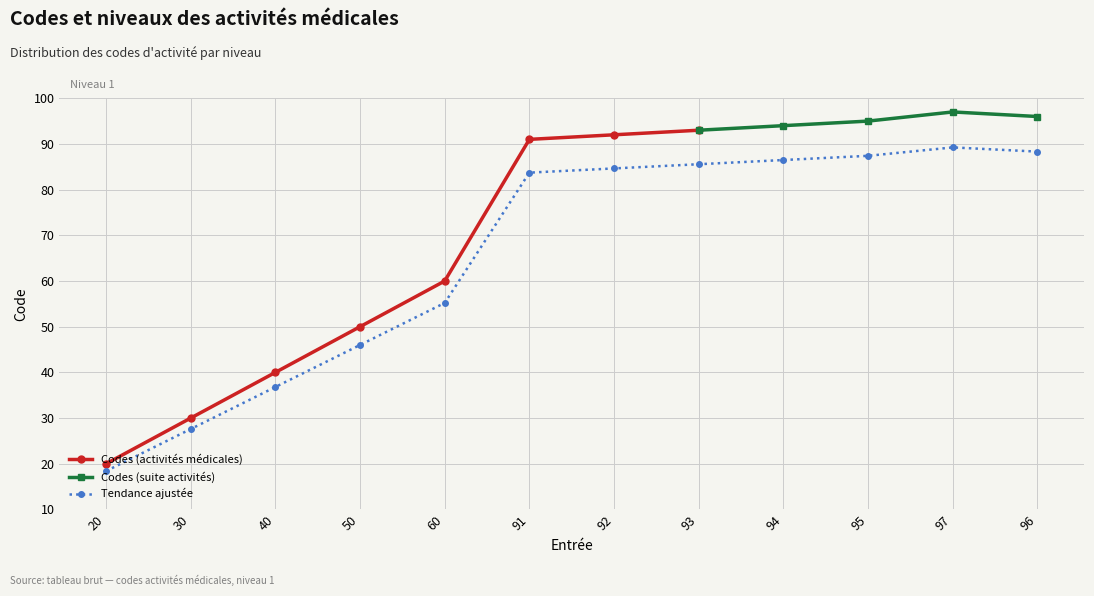

The value of Tendance ajustée at 20 is 18.4. True or false?

True